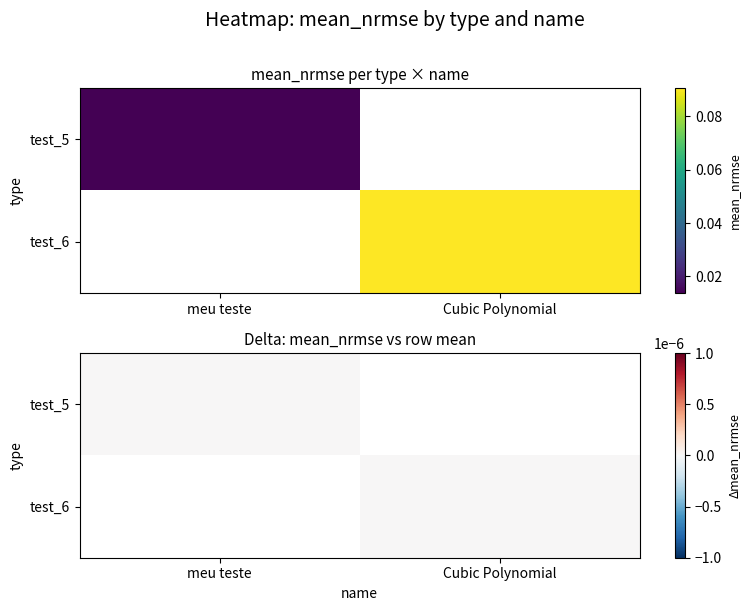

How many series are shown in this chart?

2